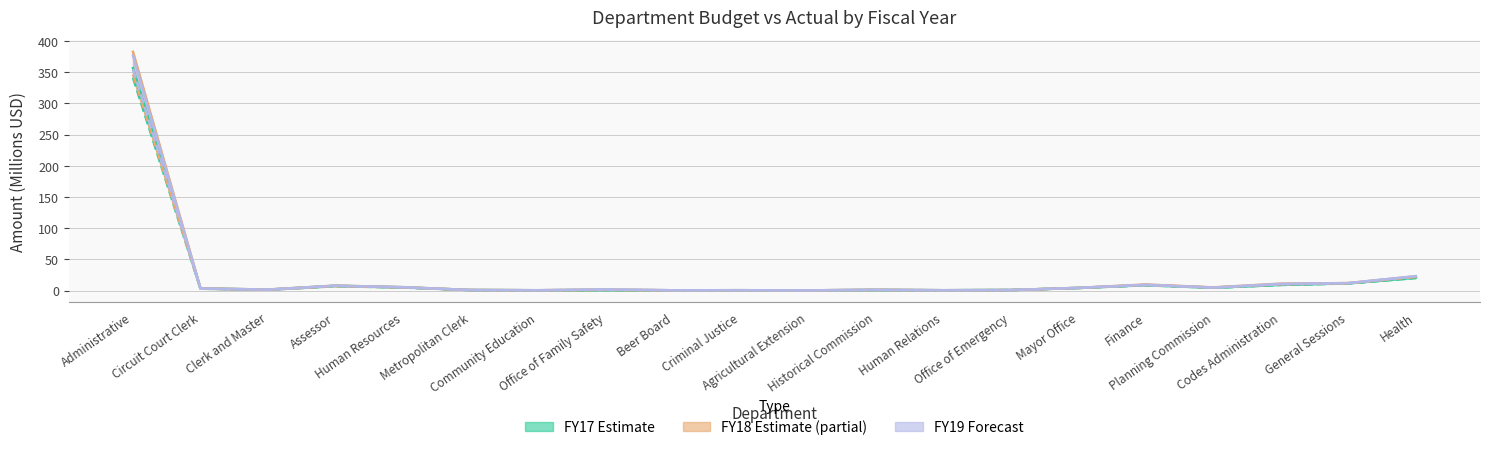

In FY17_Actual, how many points are lower than both neighbors (excluding endpoints)?

6